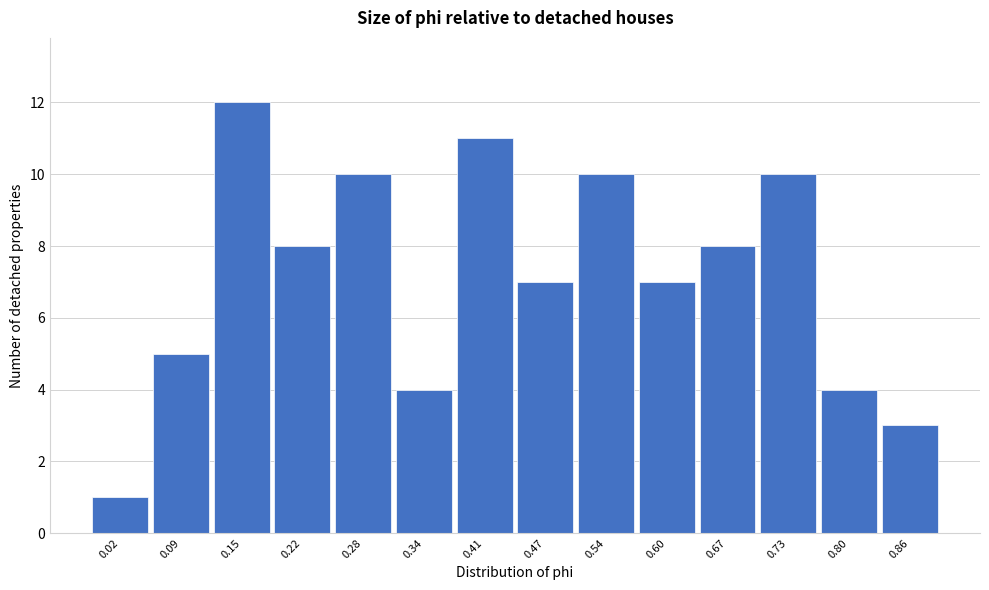

Reading left to right, extract all data points from this chart.

0.02=1	0.09=5	0.15=12	0.22=8	0.28=10	0.34=4	0.41=11	0.47=7	0.54=10	0.60=7	0.67=8	0.73=10	0.80=4	0.86=3